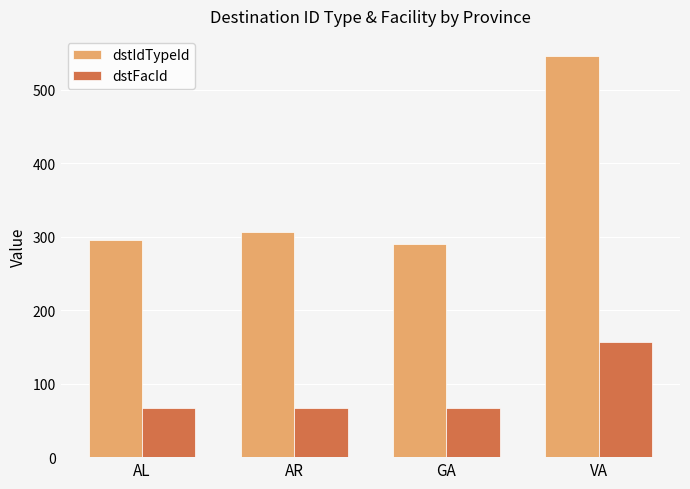

Reading left to right, extract all data points from this chart.

dstIdTypeId: 296	306	290	546
dstFacId: 67	67	67	157